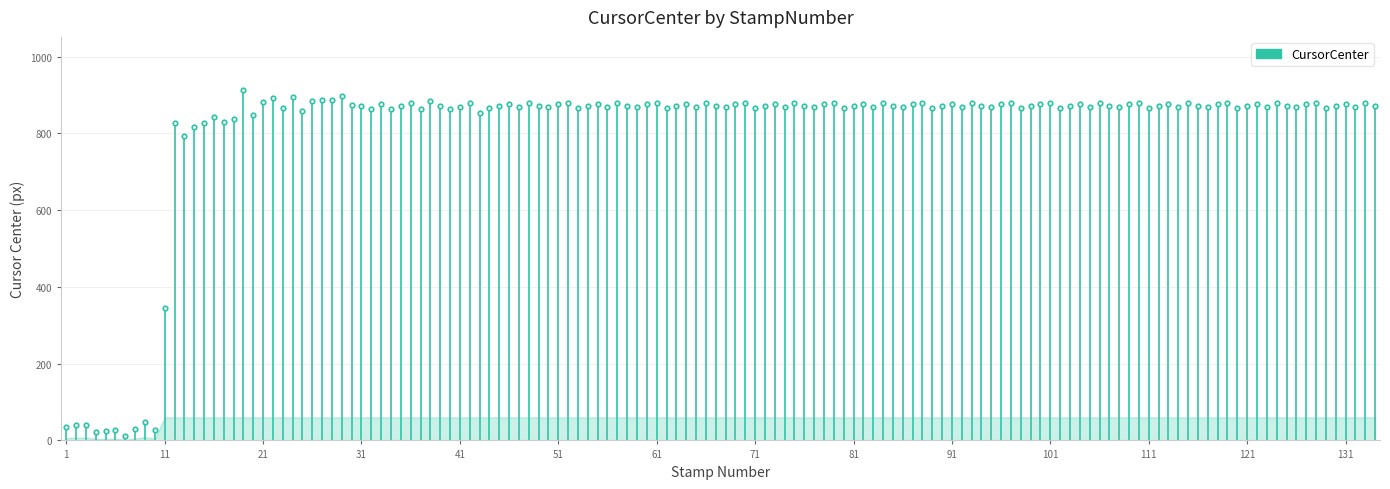

What is the greatest value displayed?

60.0